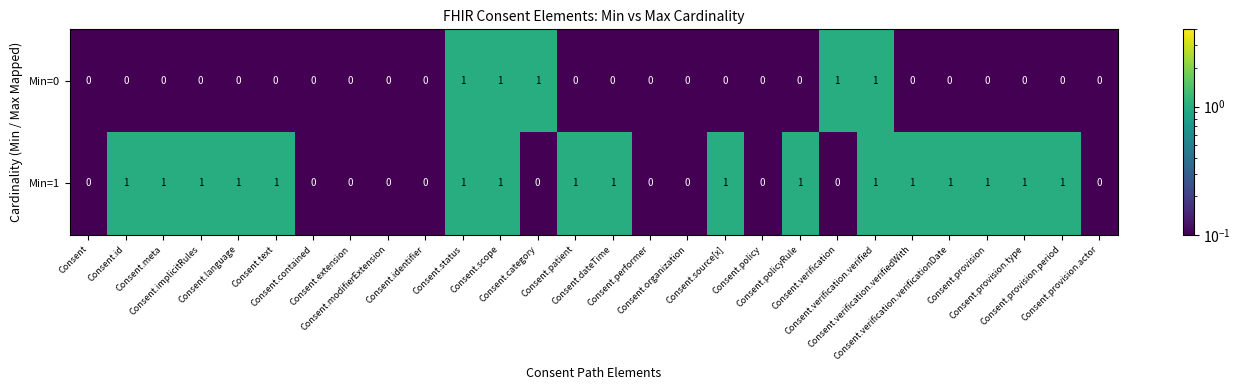

How many Min=0 values are between 0 and 1?

28